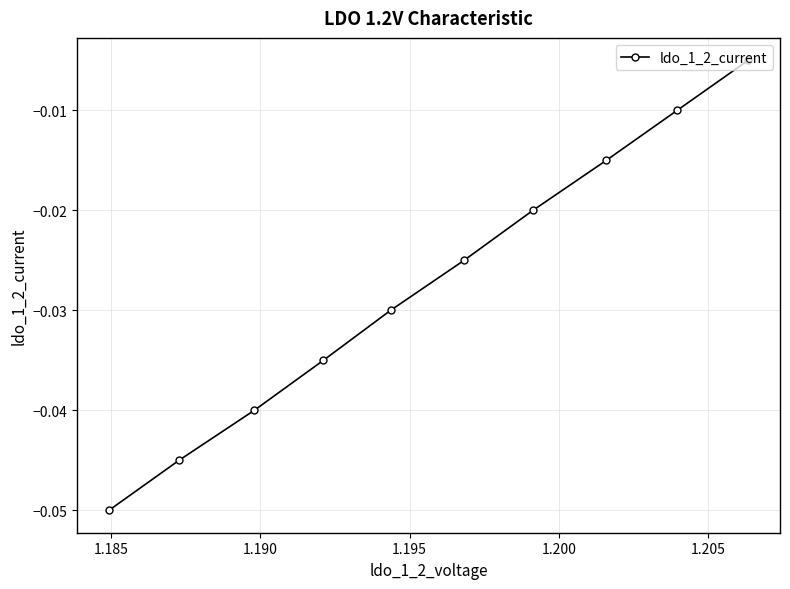

Does the chart have visible grid lines?

Yes